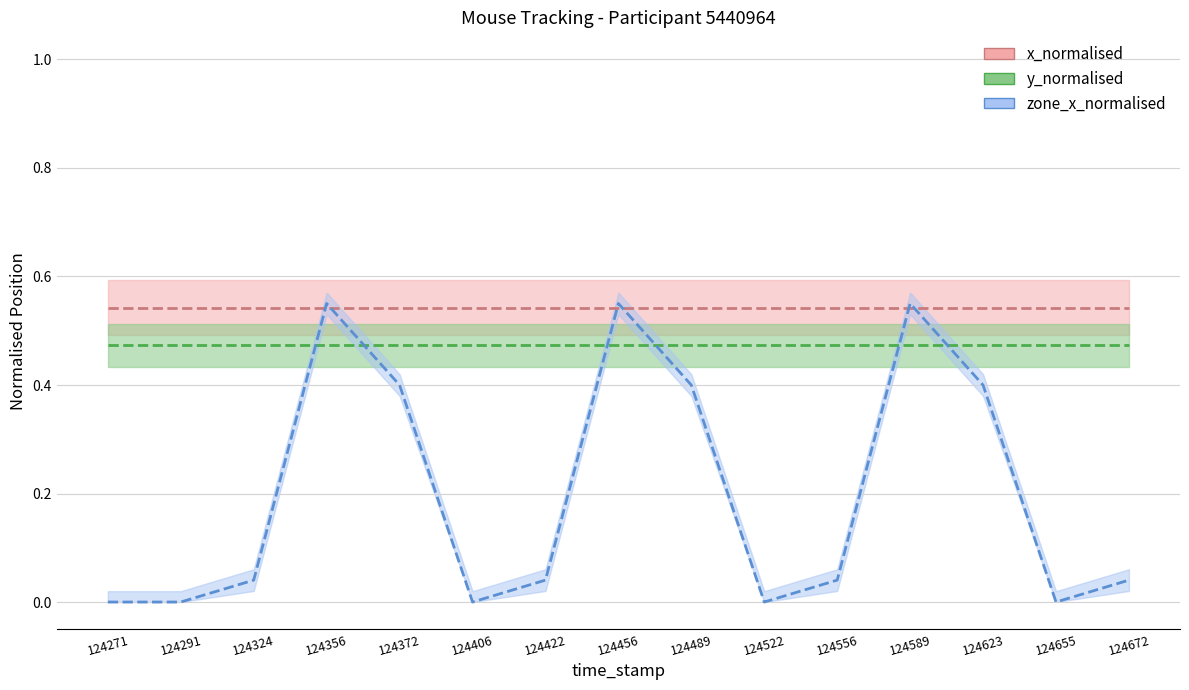

Which has a higher value, 124271 or 124556?

124271